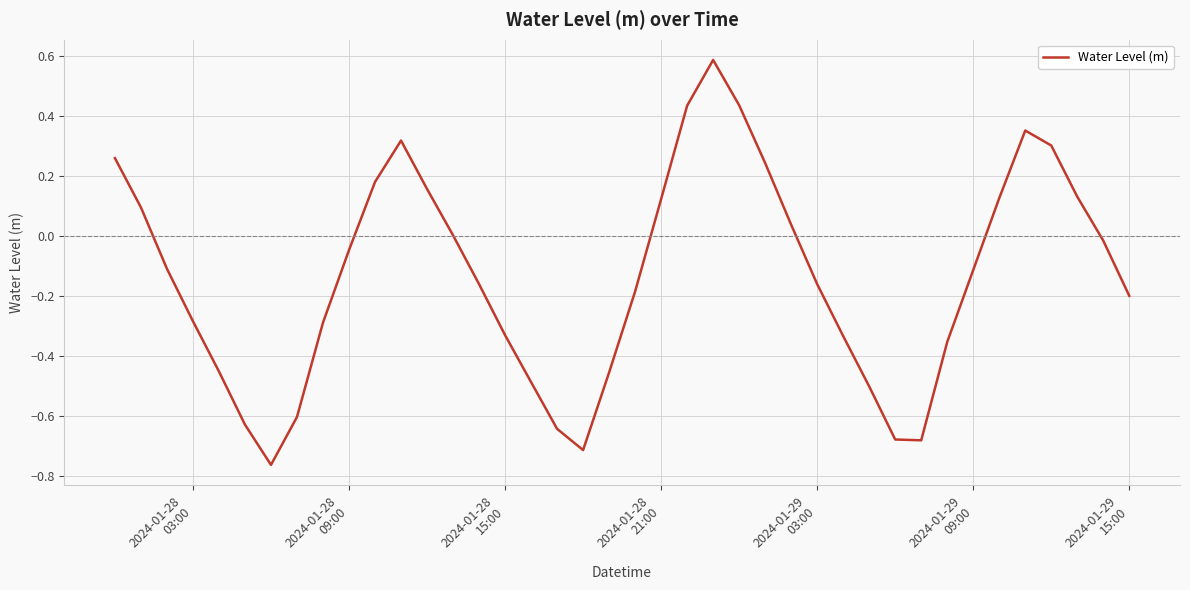

How many categories are shown in the chart?

40